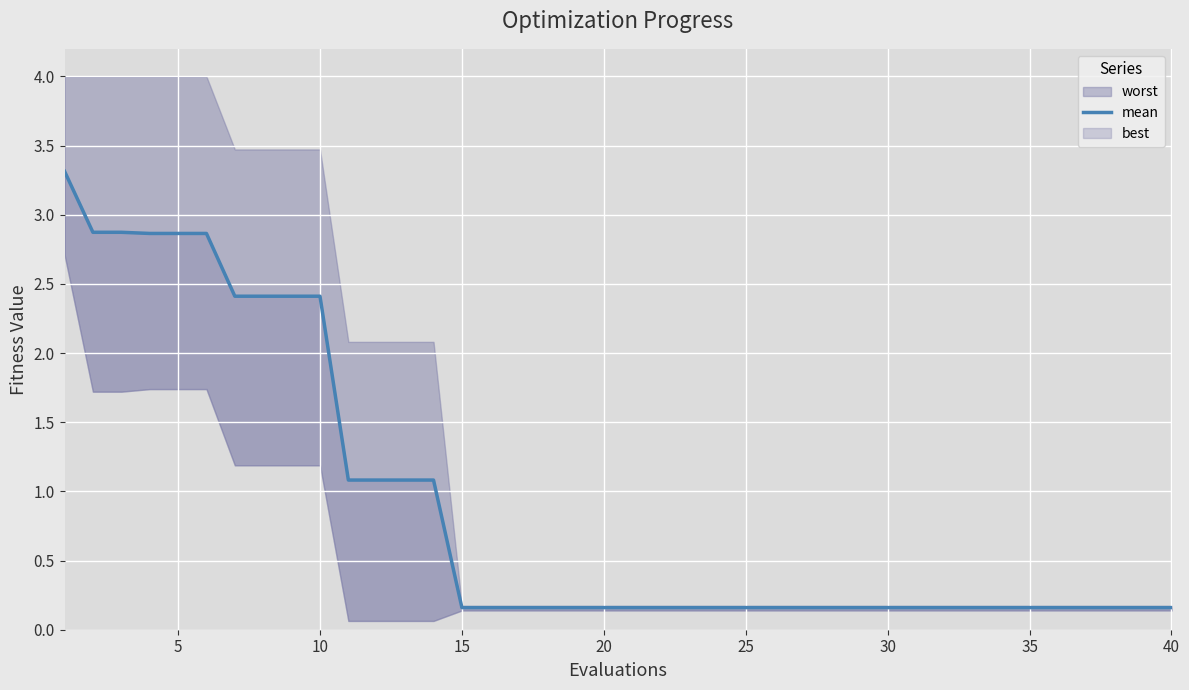

How many lines are shown in the chart?

1